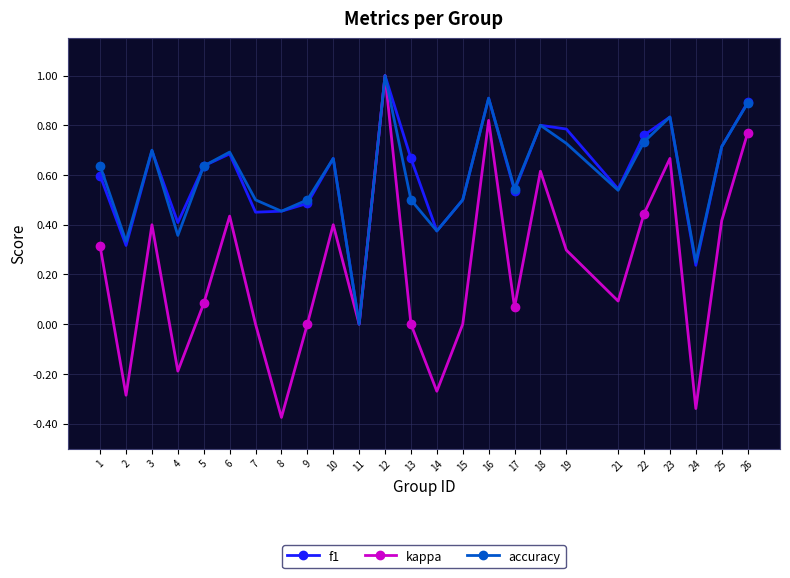

In accuracy, how many points are lower than both neighbors (excluding endpoints)?

8